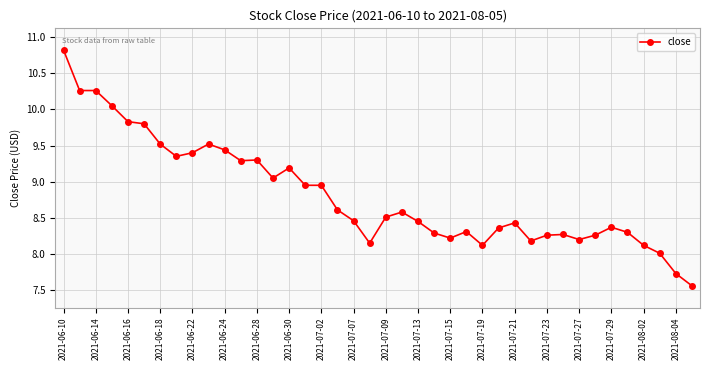

True or false: the data has more than 1 interior local peaks.

True